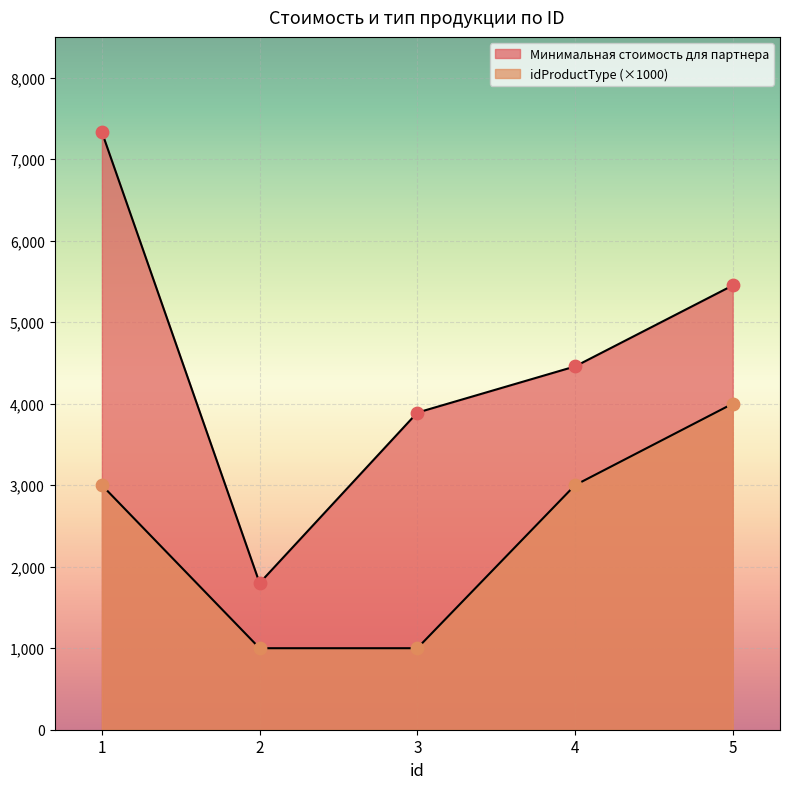

What is the total value across all series at 3?

4890.4